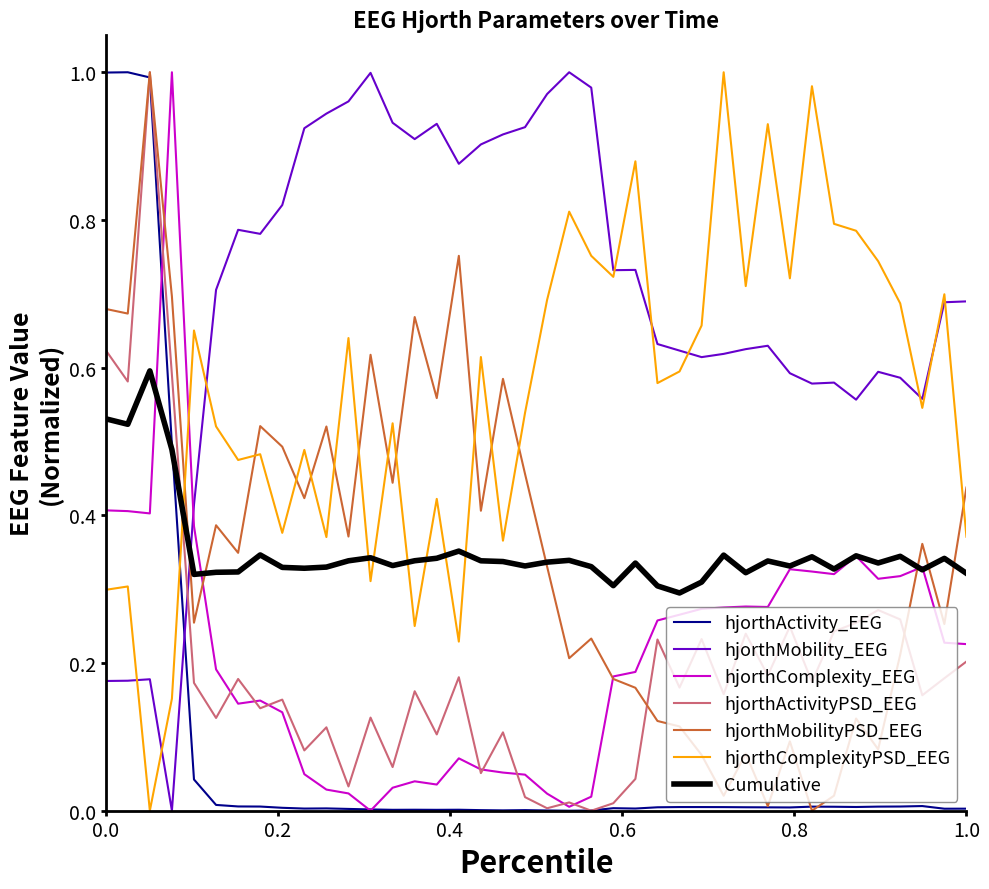

True or false: hjorthActivity_EEG and hjorthComplexityPSD_EEG intersect in this chart.

True